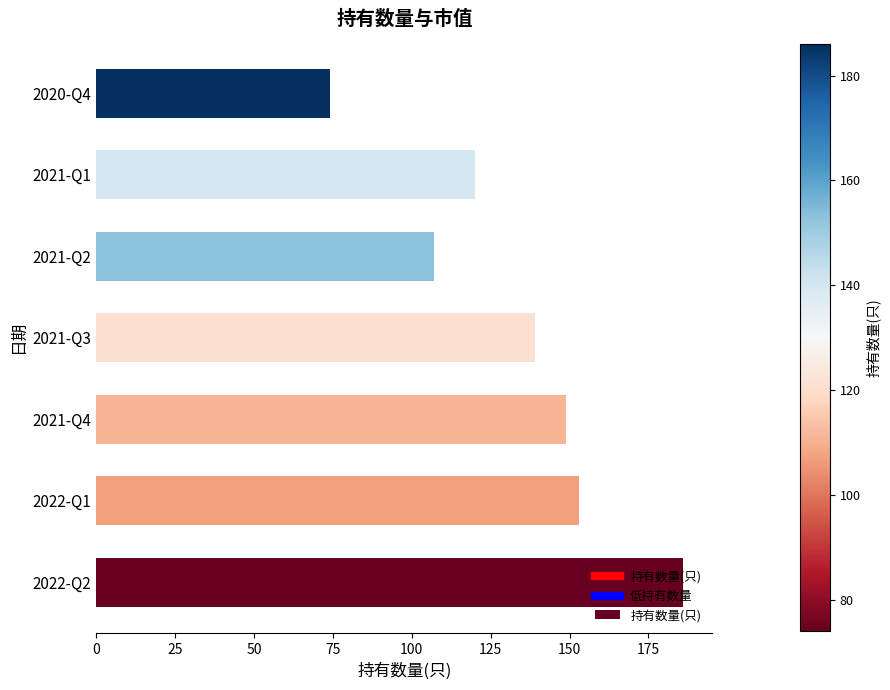

Rank the categories by value from highest to lowest.

2022-Q2, 2022-Q1, 2021-Q4, 2021-Q3, 2021-Q1, 2021-Q2, 2020-Q4